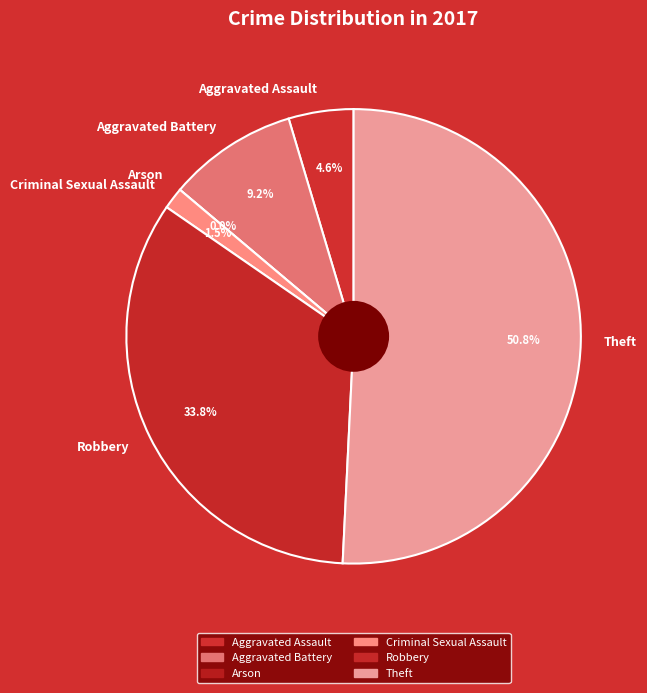

What is the largest slice in the pie chart?

Theft